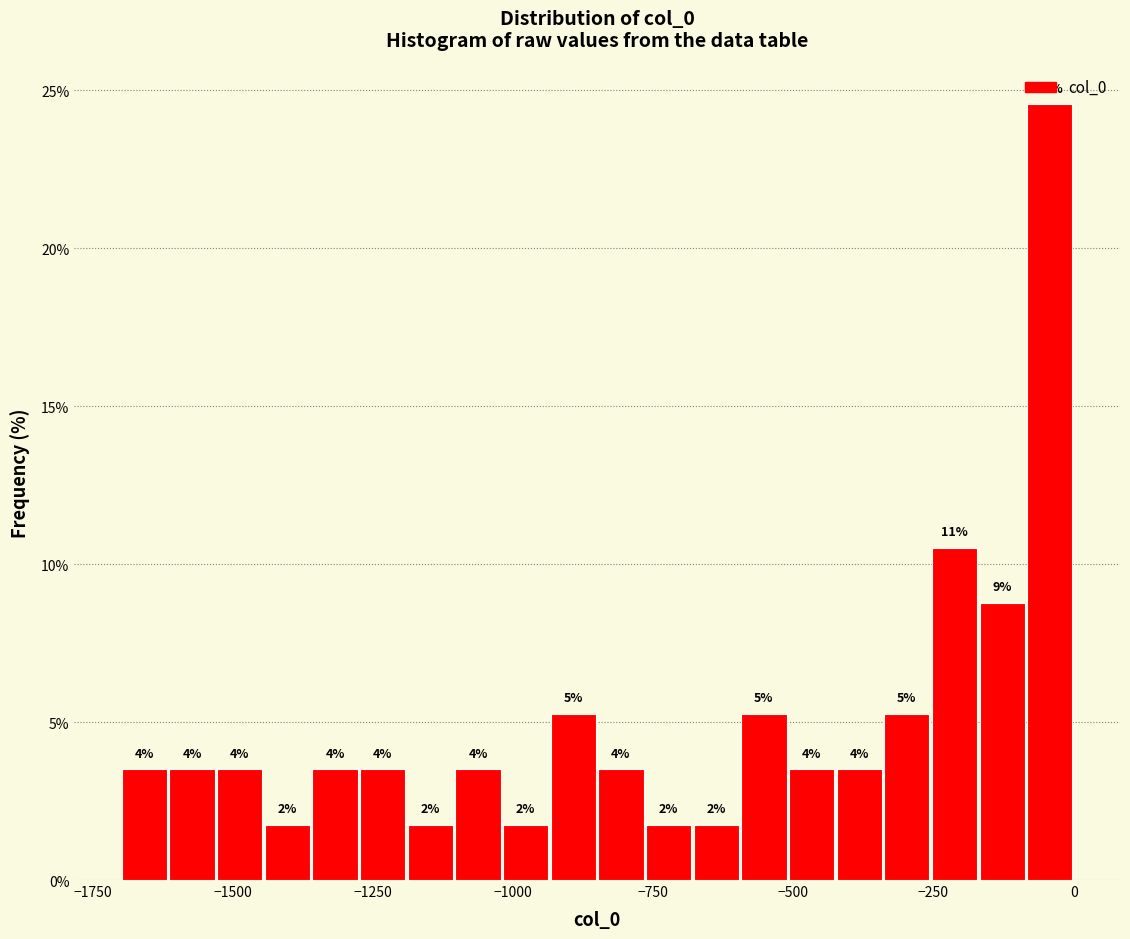

Around what value on the x-axis is the tallest bar? Give the approximate position of its centre, as read against the axis.

-50